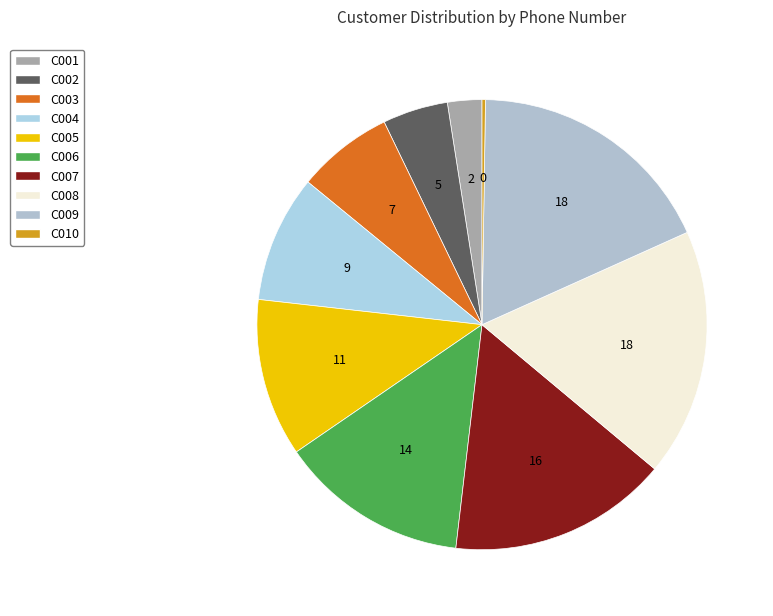

How many segments does this pie chart have?

10